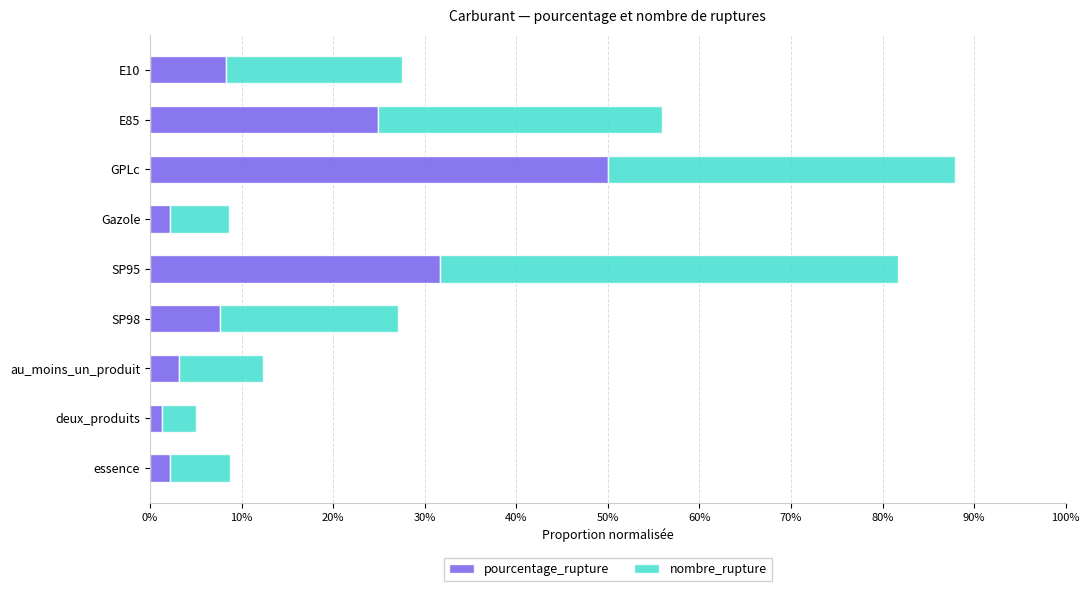

What are all the series names shown in the legend?

pourcentage_rupture, nombre_rupture